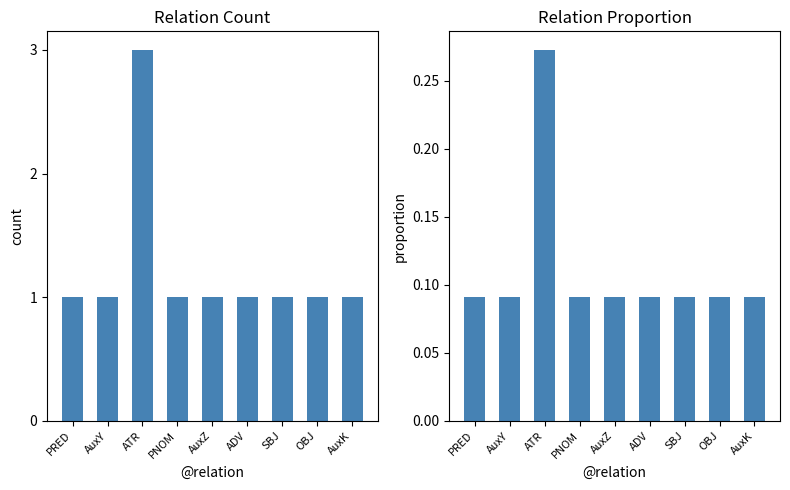

Rank the series at ATR from lowest to highest value.

Proportion, Count